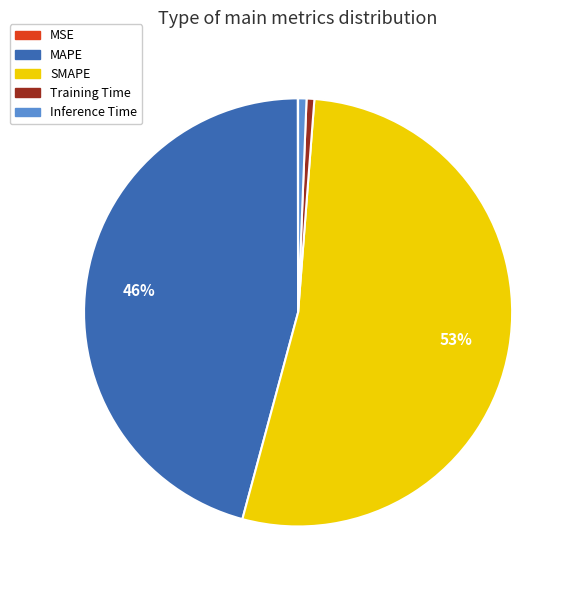

What is the largest slice in the pie chart?

SMAPE